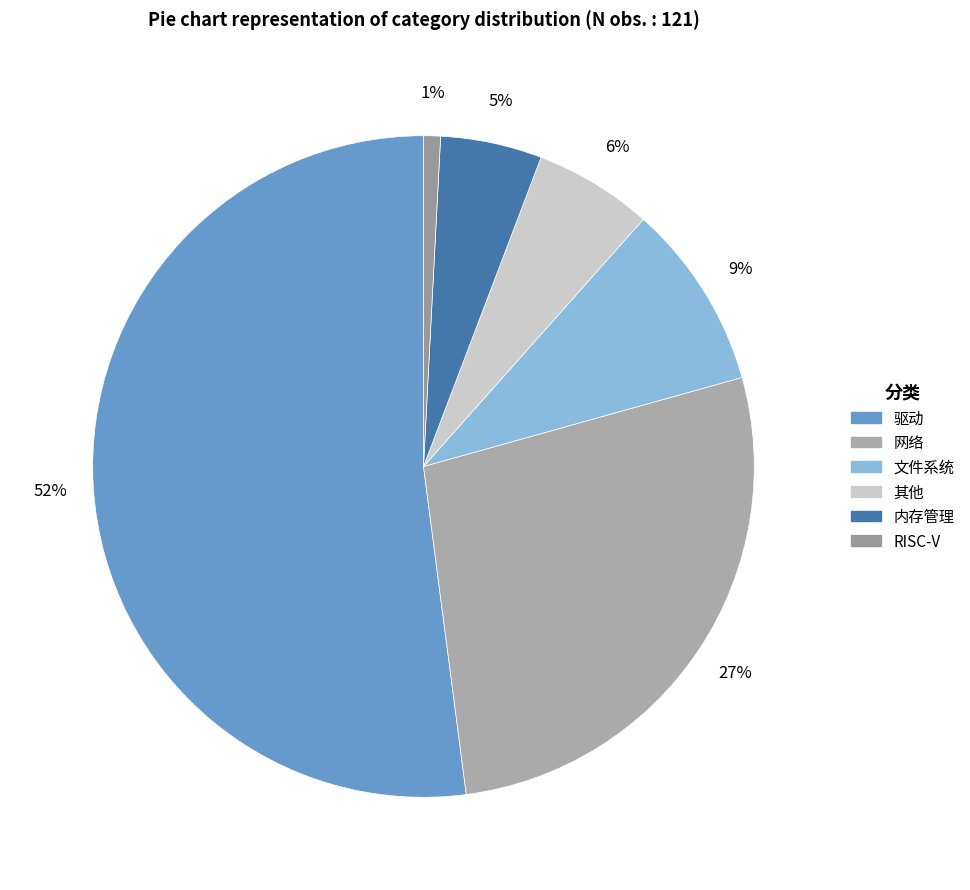

What percentage is NOT represented by 其他?

94.2%